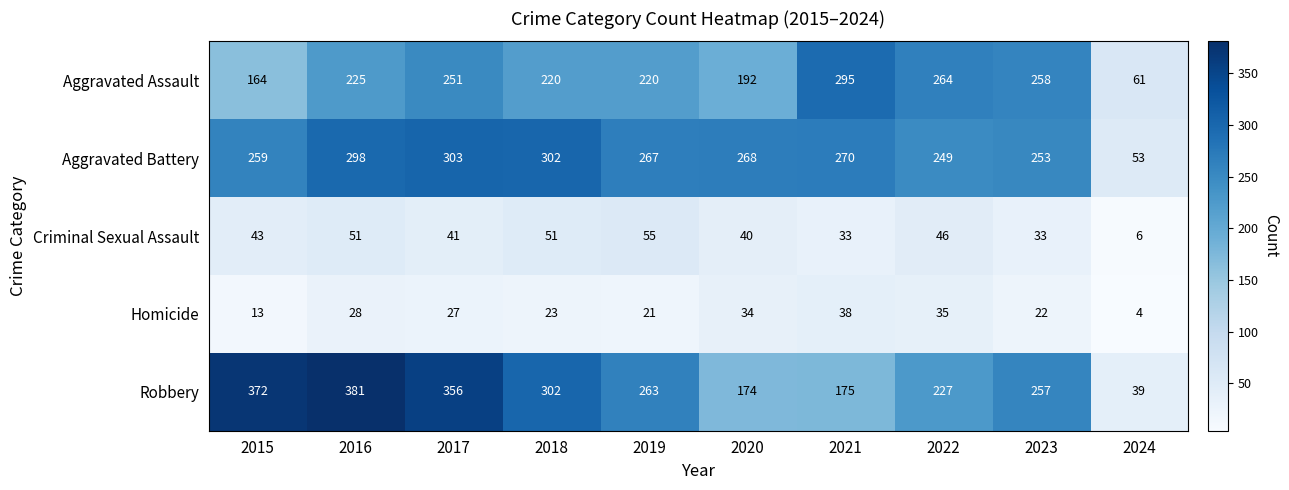

At which label is Homicide closest to 21?

2019